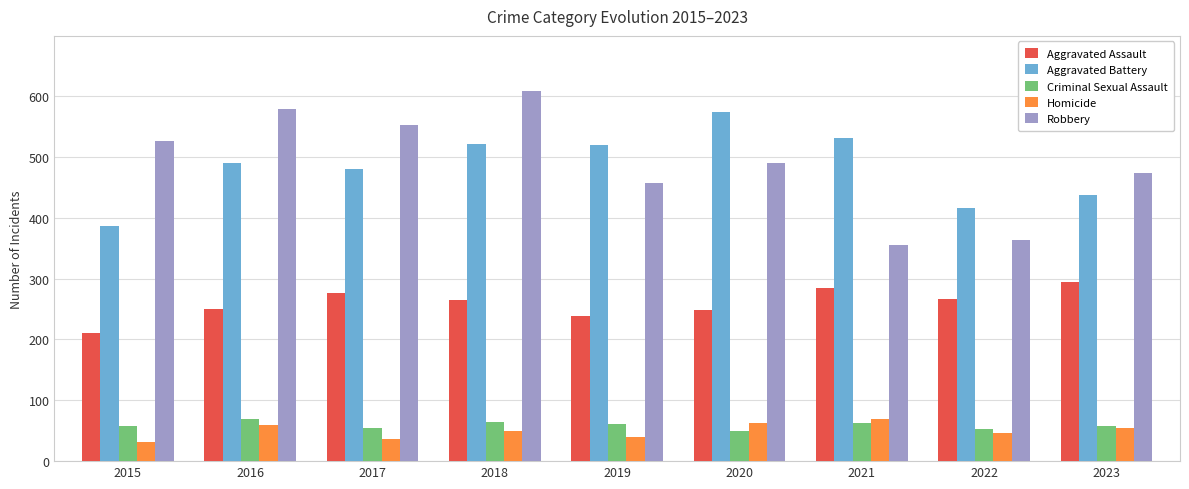

What is the value of the Criminal Sexual Assault bar at the 5th from the left?

61